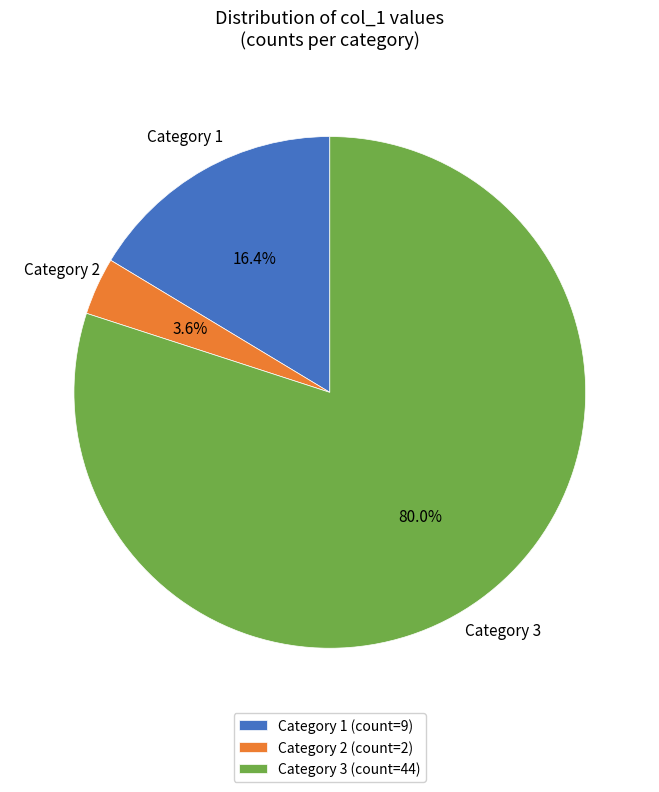

Do Category 1 (count=9) and Category 2 (count=2) together represent more than half of the pie?

No